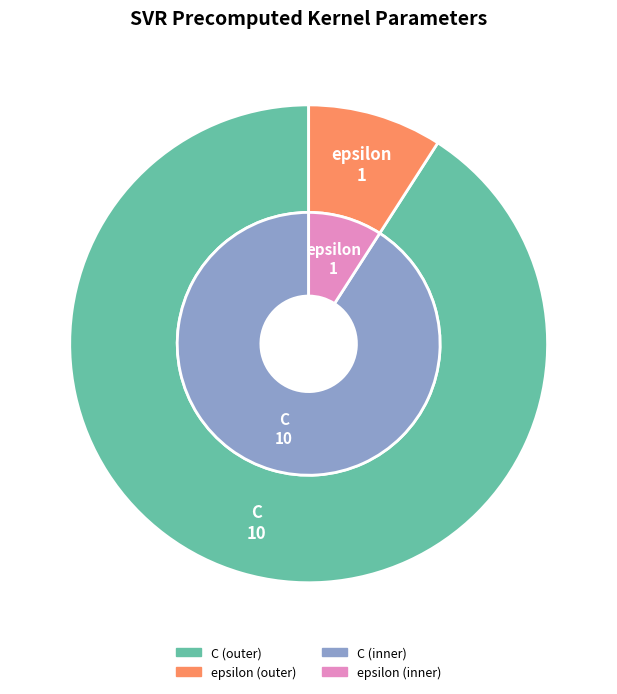

Which category has the smallest portion of the pie?

epsilon